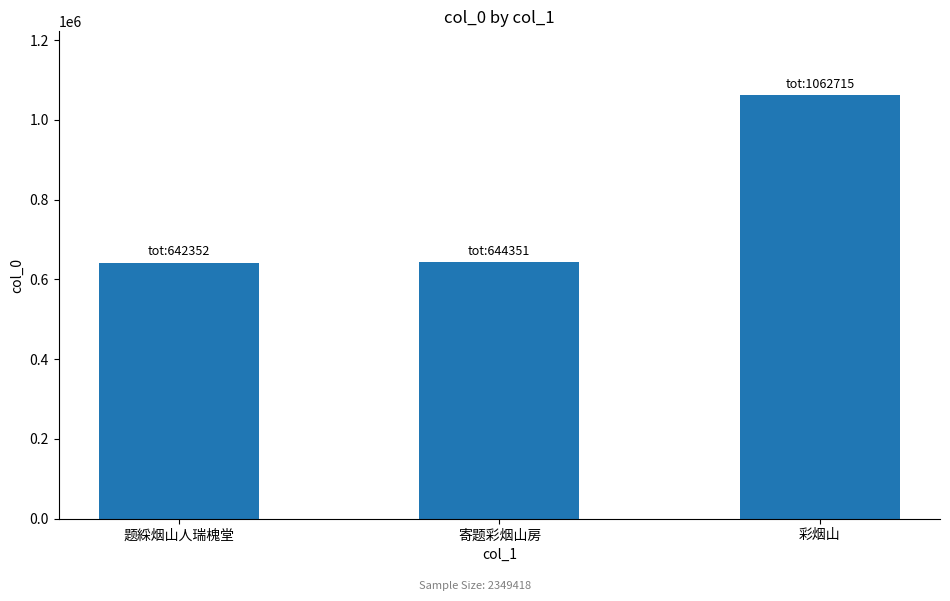

What is the label of the 1st bar from the right?

彩烟山